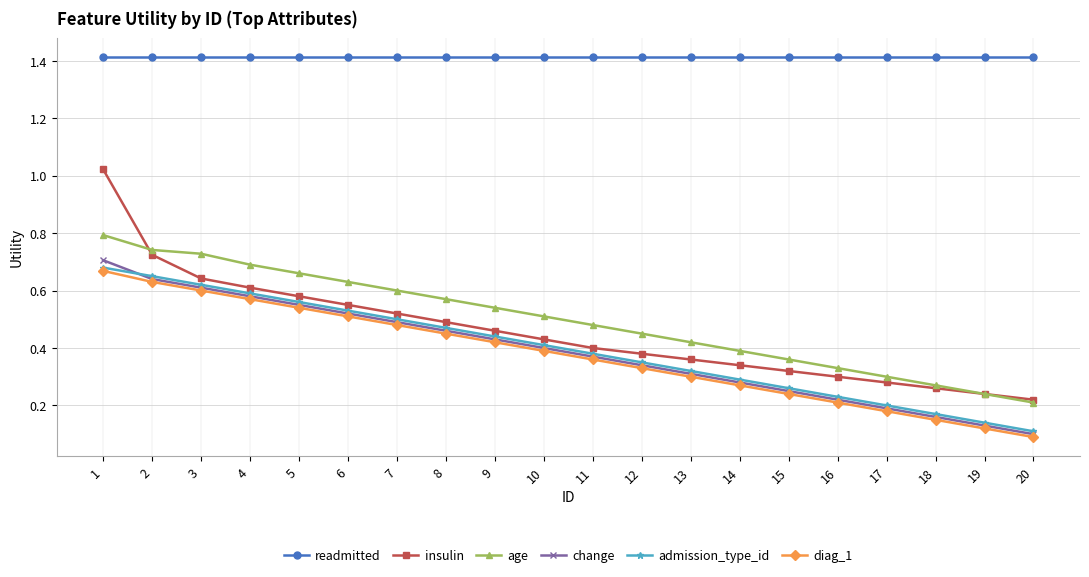

What are all the series names shown in the legend?

readmitted, insulin, age, change, admission_type_id, diag_1